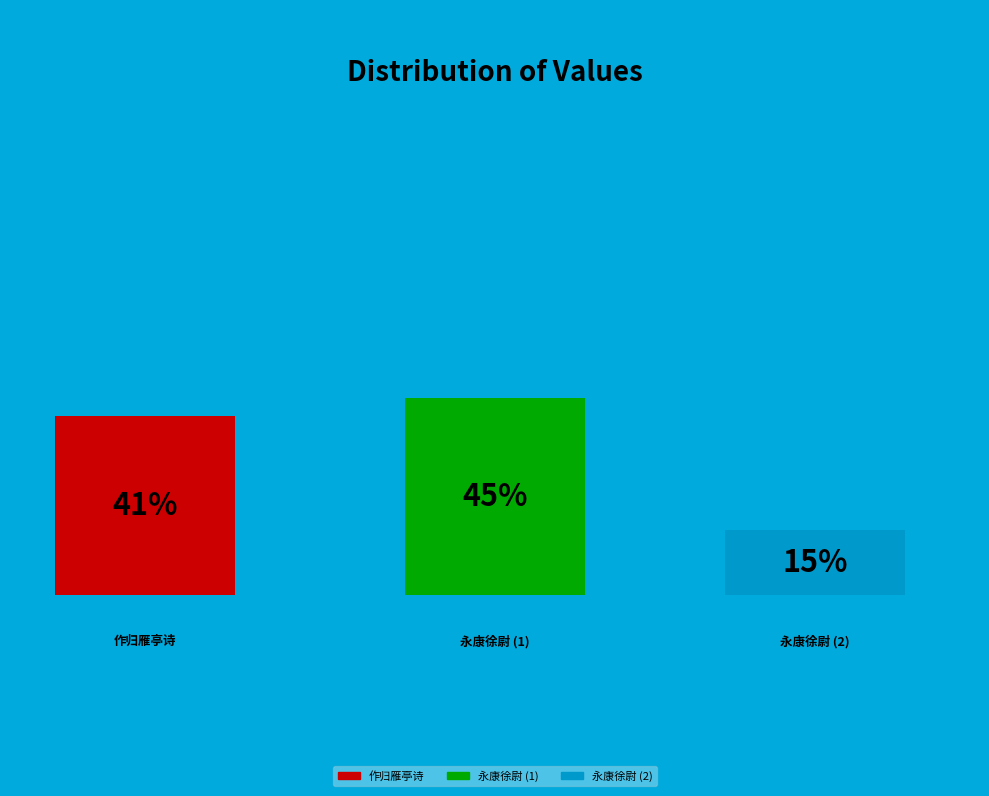

Which slice is the largest?

永康徐尉次寄颜令诗韵见寄因以前韵酬答 (1048497)